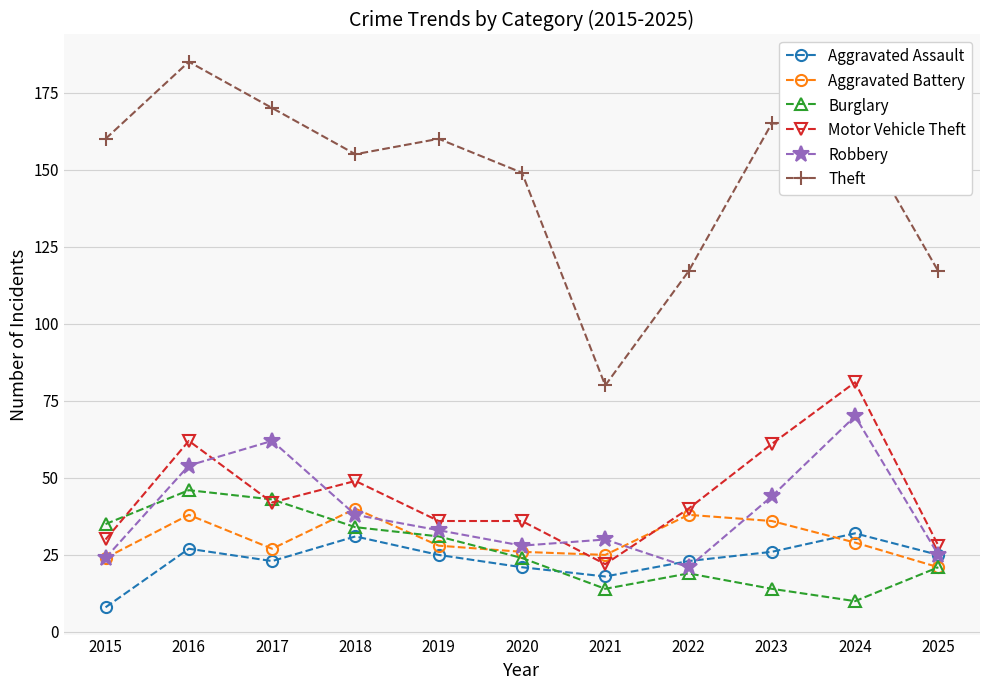

At how many categories does at least one series exceed 120?

8